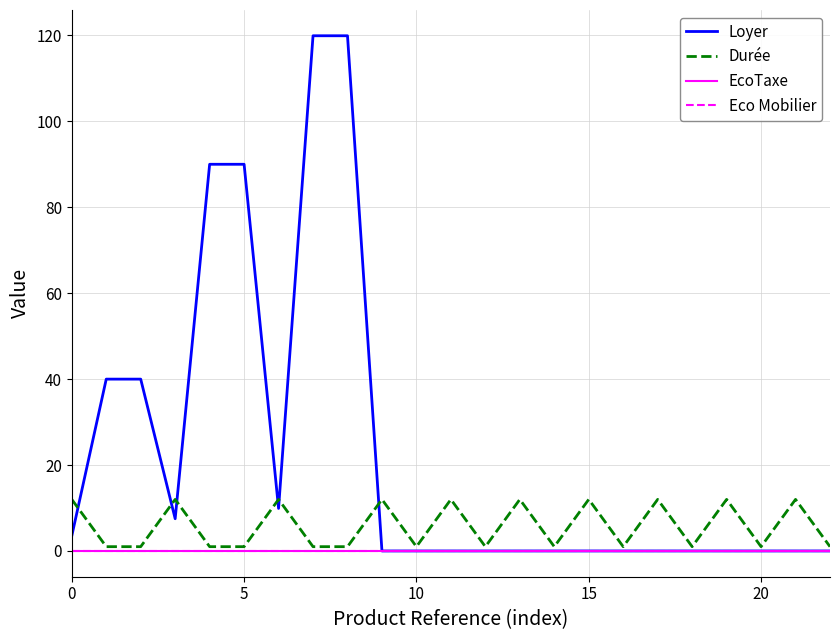

What is the greatest value displayed?

119.9